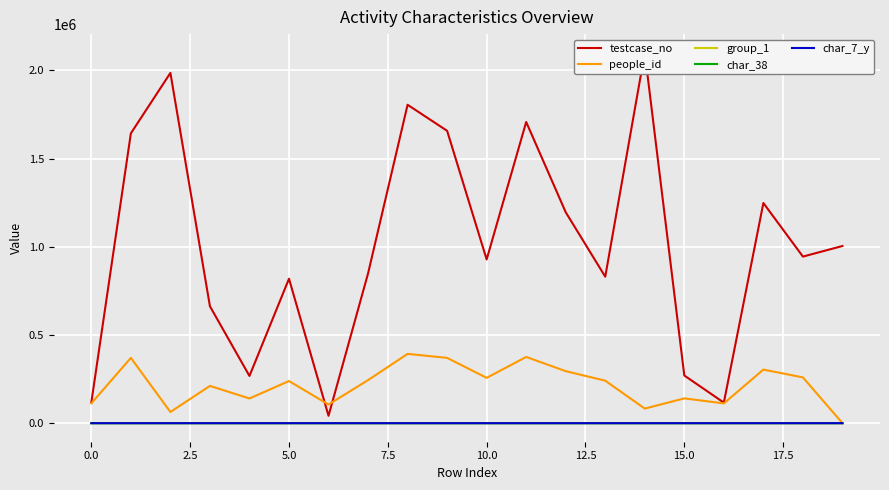

Which series has the largest total across all categories?

testcase_no